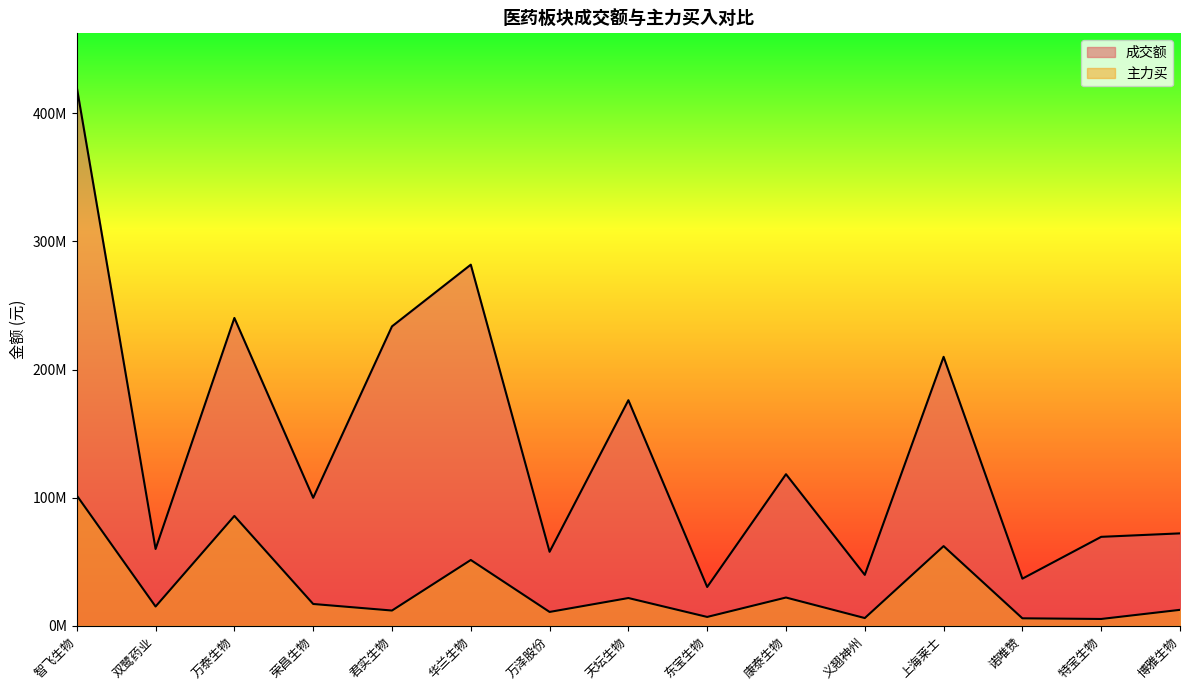

How many series are shown in this chart?

2